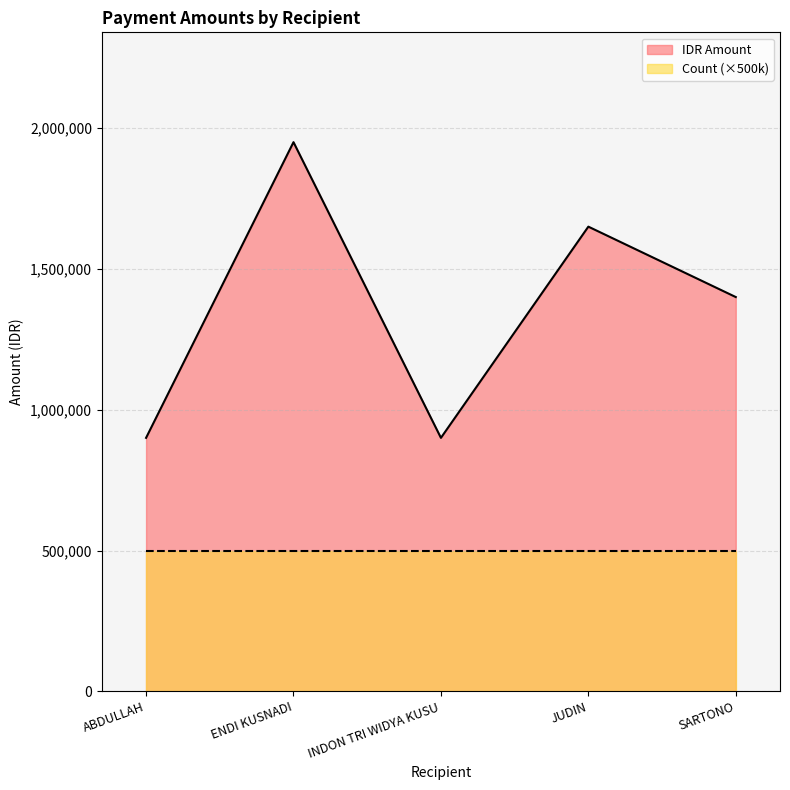

What is the approximate value at INDON TRI WIDYA KUSU, to the nearest 100?

900000